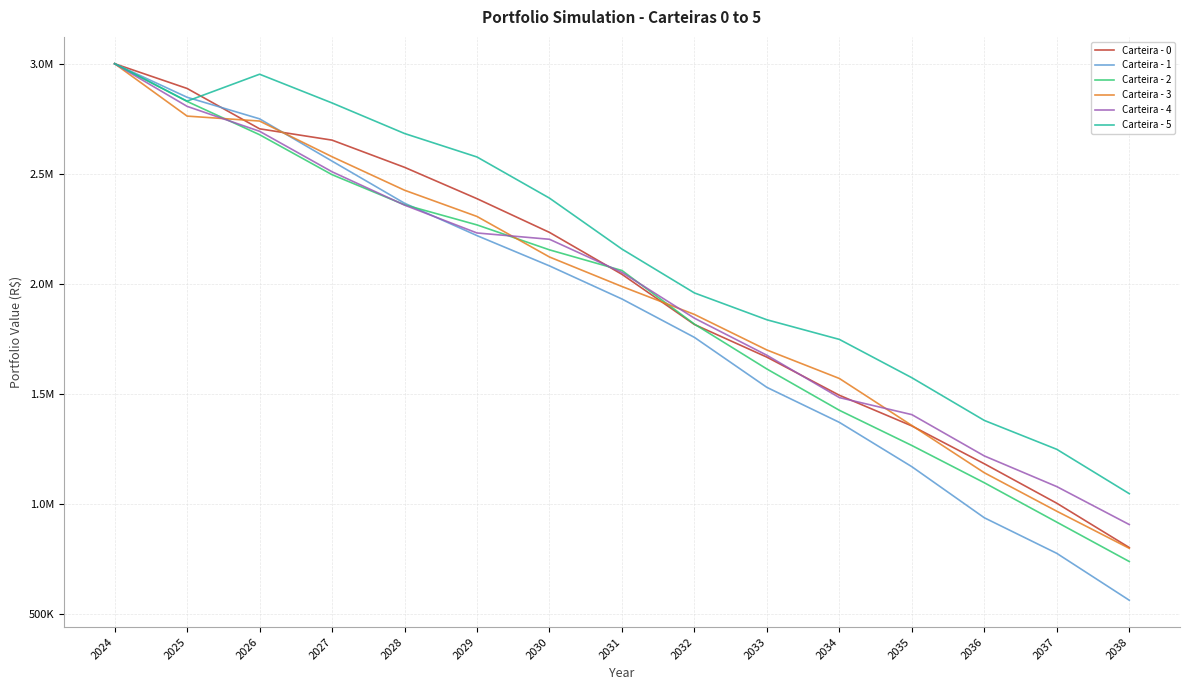

Is this an area chart (filled region under the line)?

No